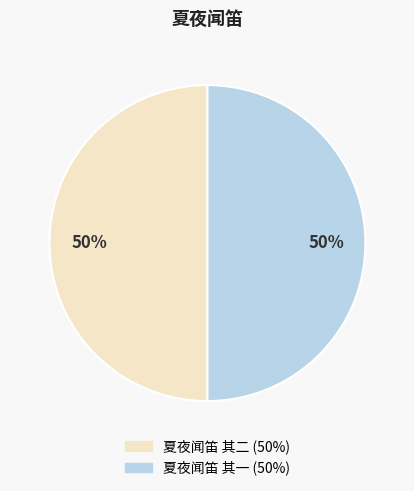

What is the ratio of the value at 夏夜闻笛 其二 to the value at 夏夜闻笛 其一?

1.0